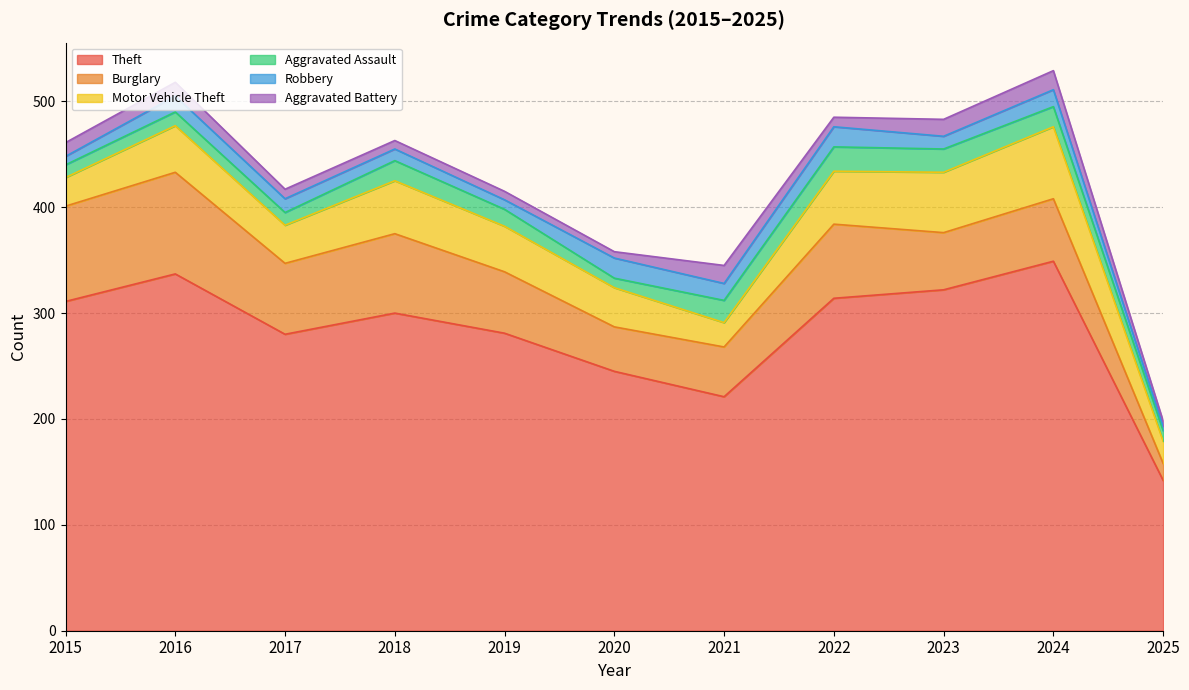

At which category does Motor Vehicle Theft reach its first local valley?

2017